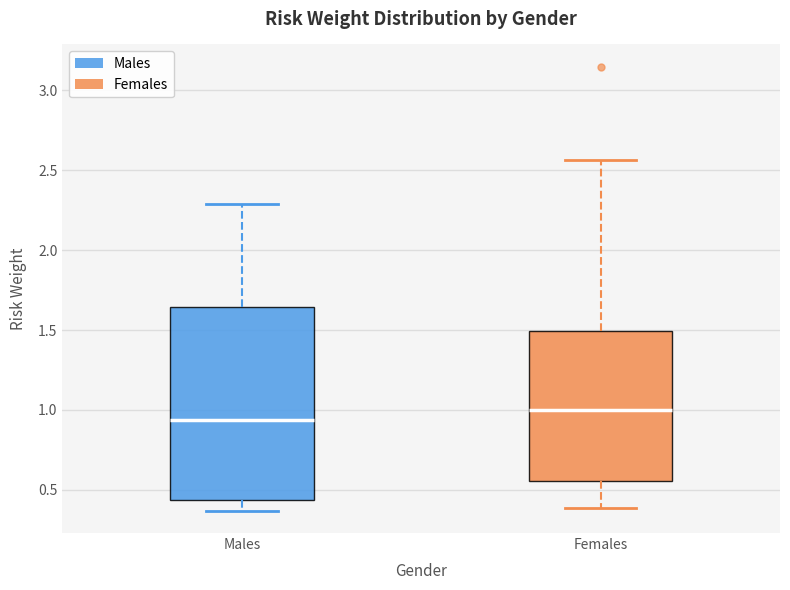

Where does the median line of the box for Females sit on the y-axis? The values are not printed on the chart, so give them approximately, as read against the axis.

1.00